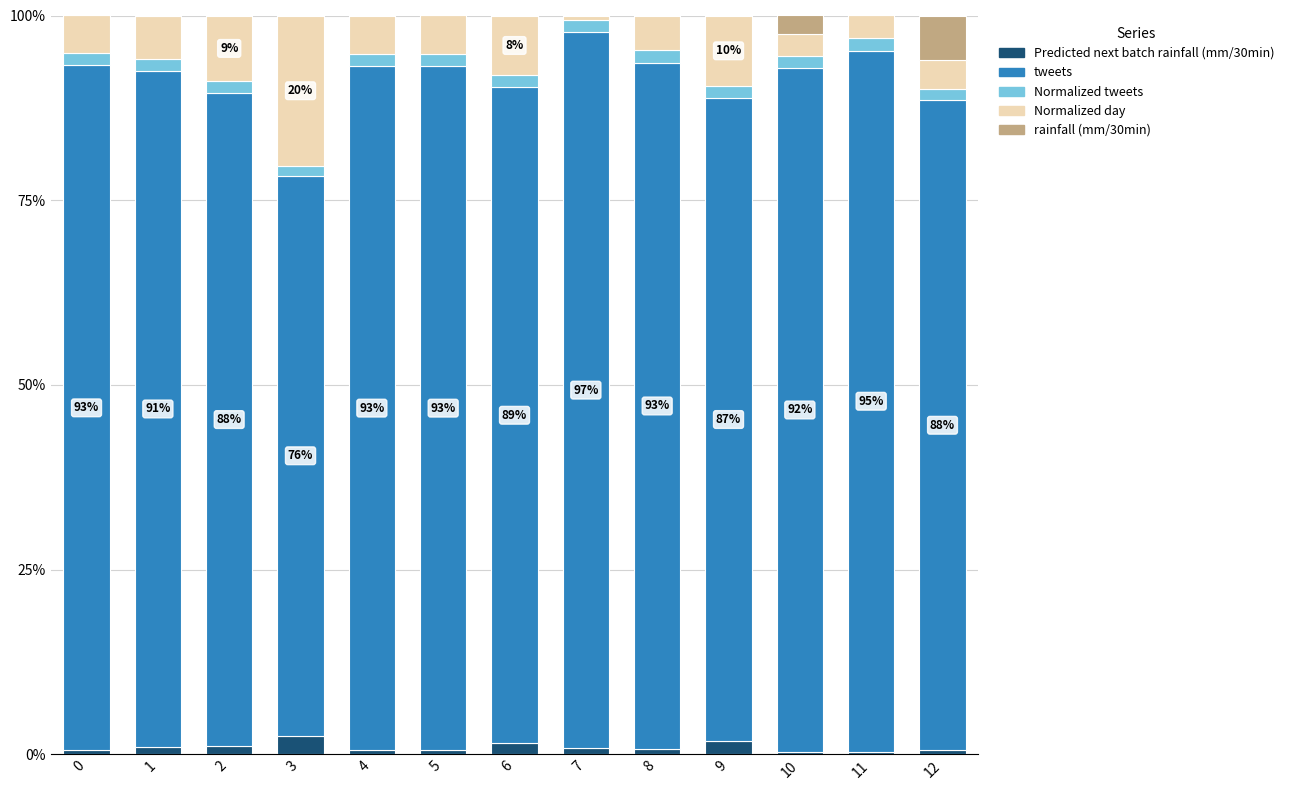

What is the difference between the maximum and minimum values in the Normalized day series?

19.8